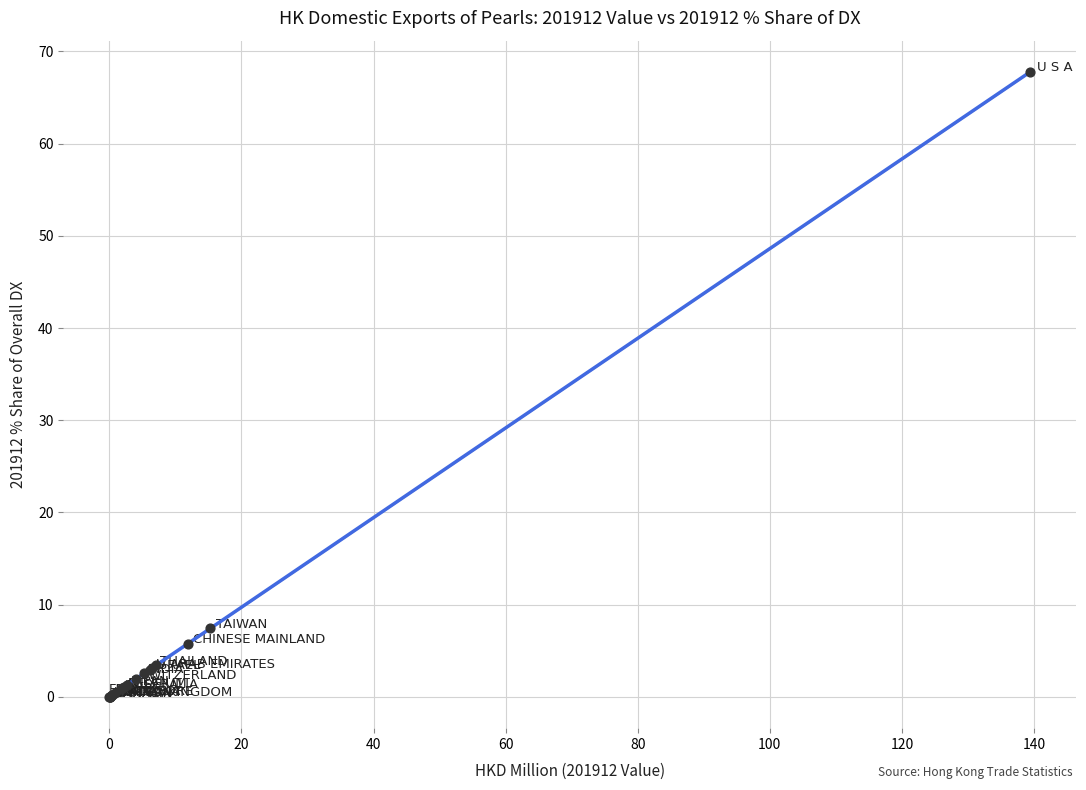

What Y value in the scatter plot is closest to 33?

7.4